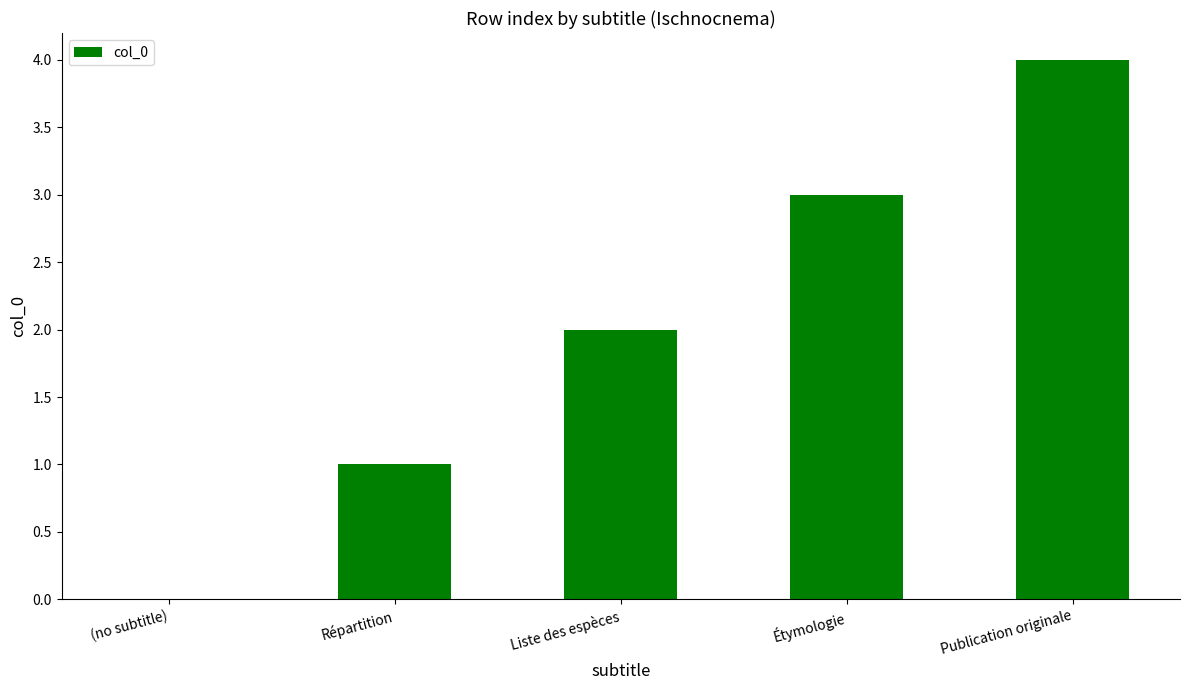

Reading right to left, transcribe all the data shown in this chart.

4	3	2	1	0